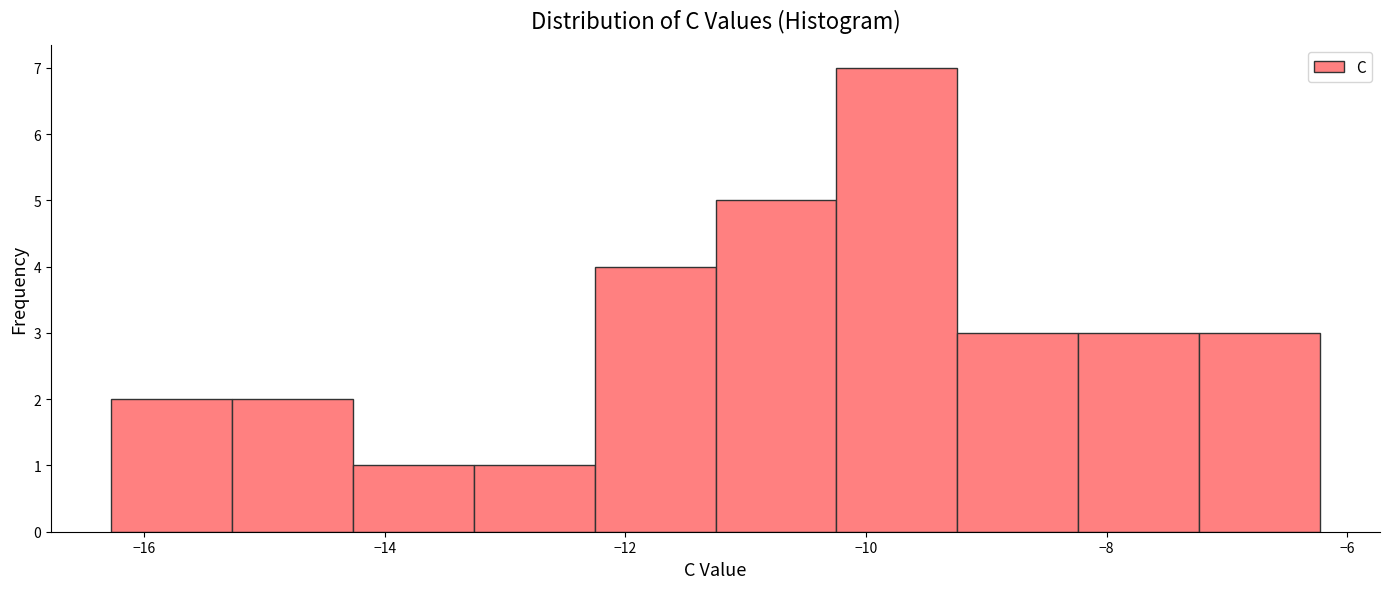

Reading left to right, transcribe this chart: for each bar, give the range it covers on the x-axis and its height. Neither the bar edges nor the heights are printed on the chart, so give them approximately, as read against the axes.

-16.2 to -15.2: 2
-15.2 to -14.2: 2
-14.2 to -13.2: 1
-13.2 to -12.2: 1
-12.2 to -11.2: 4
-11.2 to -10.2: 5
-10.2 to -9.2: 7
-9.2 to -8.2: 3
-8.2 to -7.2: 3
-7.2 to -6.2: 3